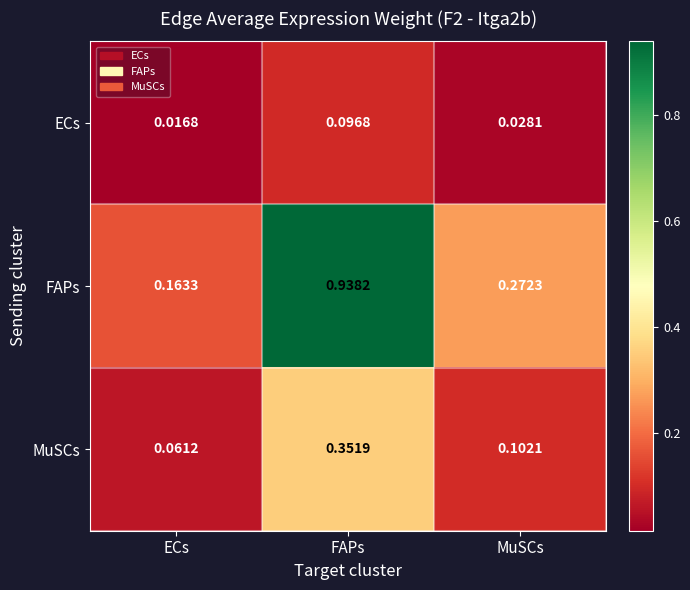

At which category is the sum across all series the highest?

FAPs